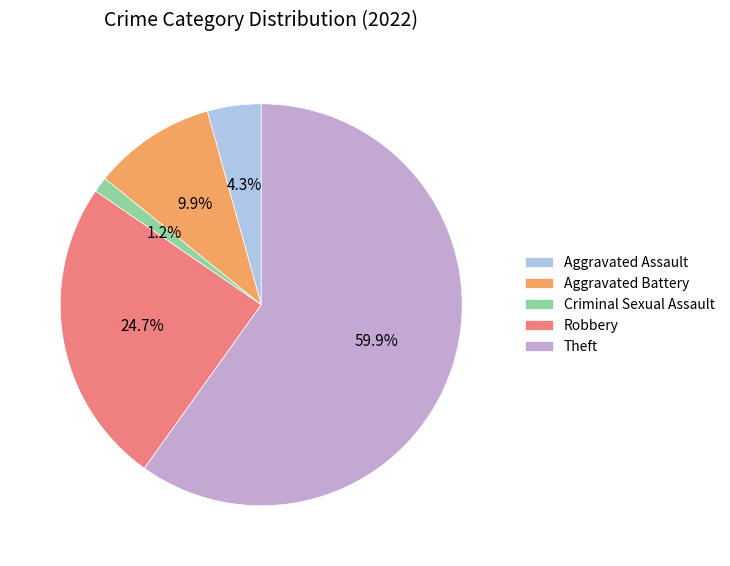

Approximately how many times larger is the value at Robbery compared to Theft?

0.4